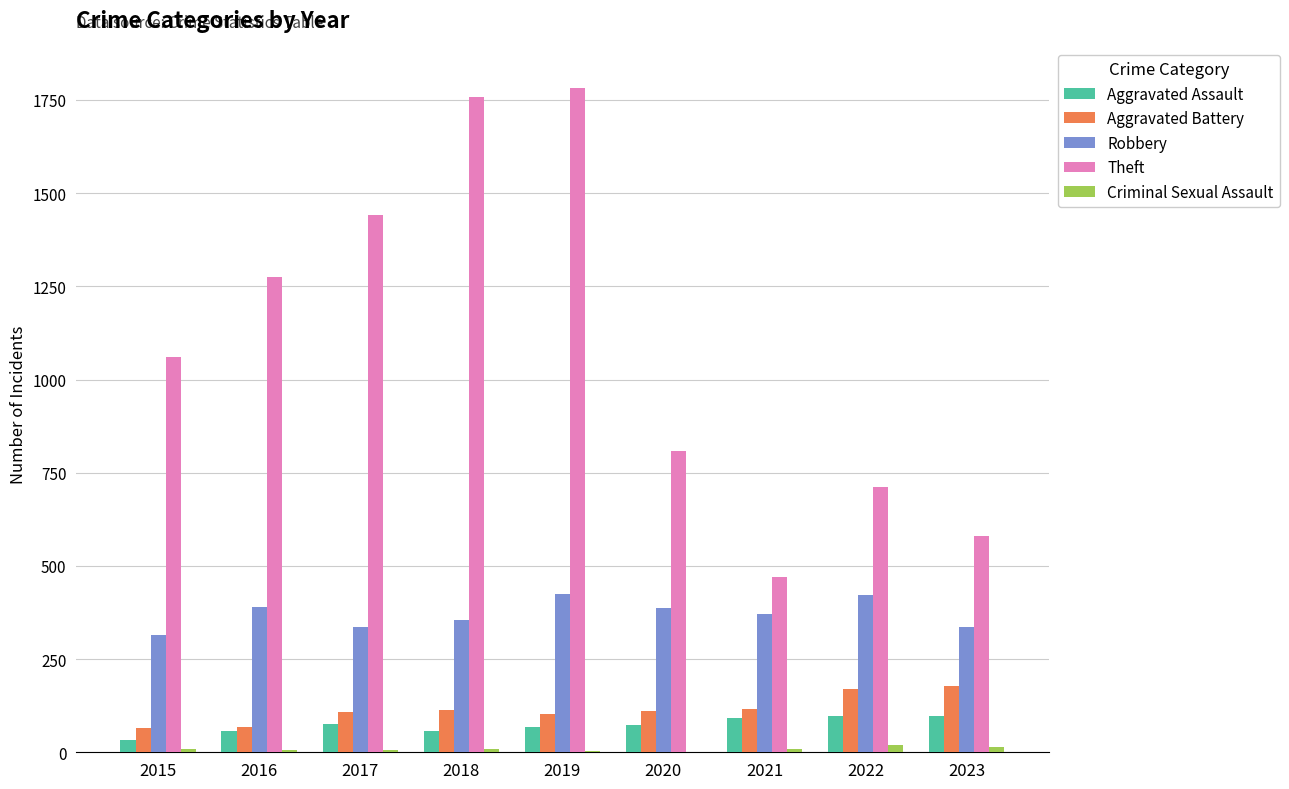

What are all the series names shown in the legend?

Aggravated Assault, Aggravated Battery, Robbery, Theft, Criminal Sexual Assault